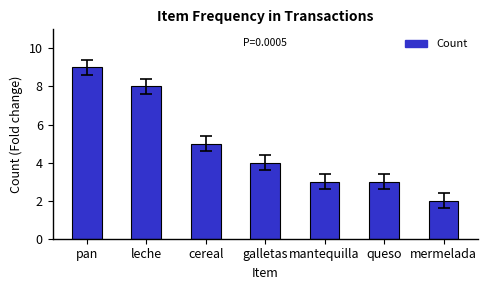

What is the average value?

5